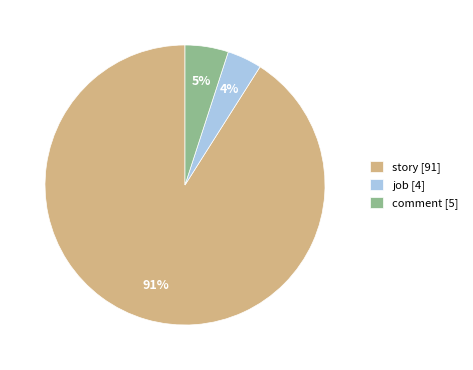

Does story represent more than half of the total?

Yes